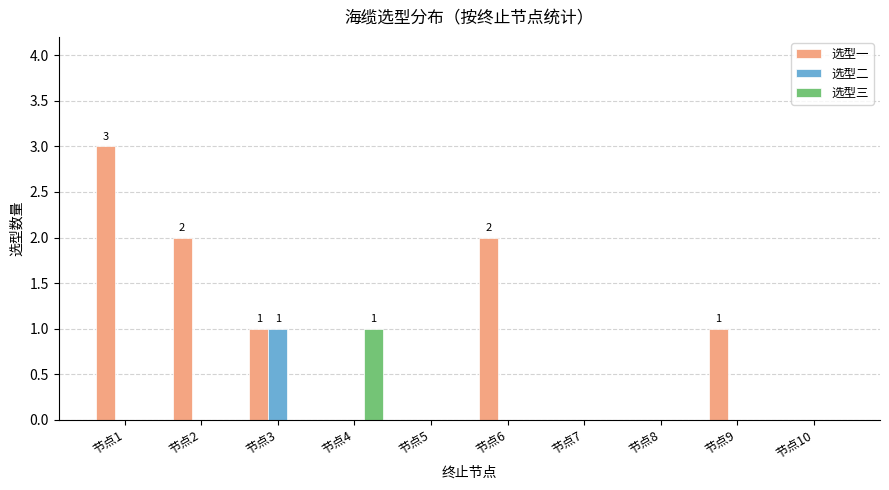

What are all the series names shown in the legend?

选型一, 选型二, 选型三